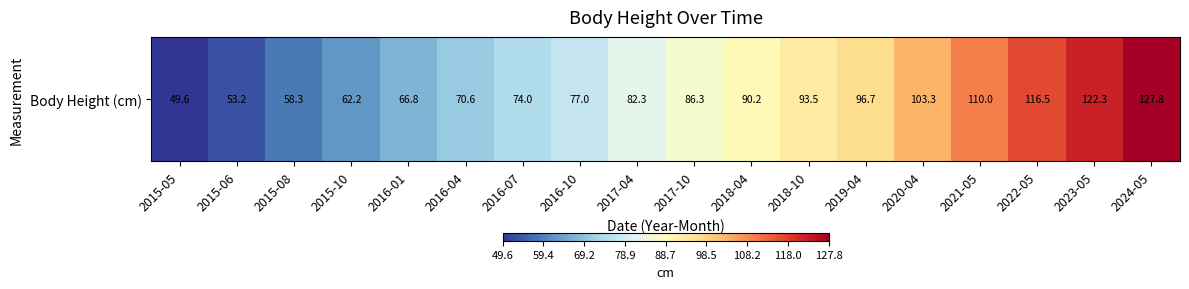

What is the sum of all values?

1540.6